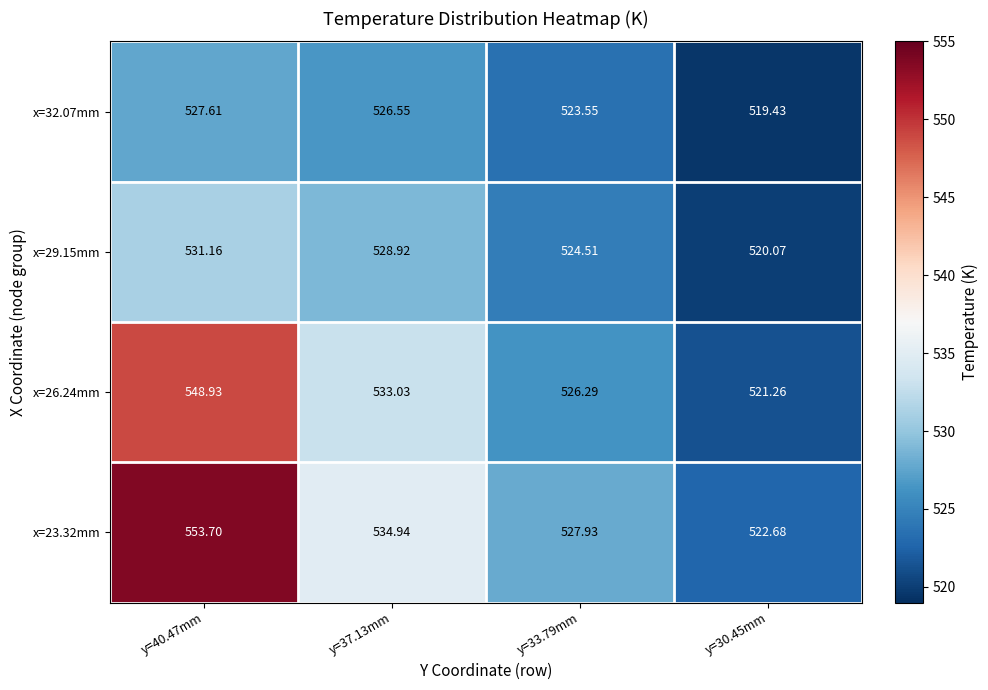

Between y=40.47mm and y=30.45mm, which series saw the biggest shift?

x=23.32mm